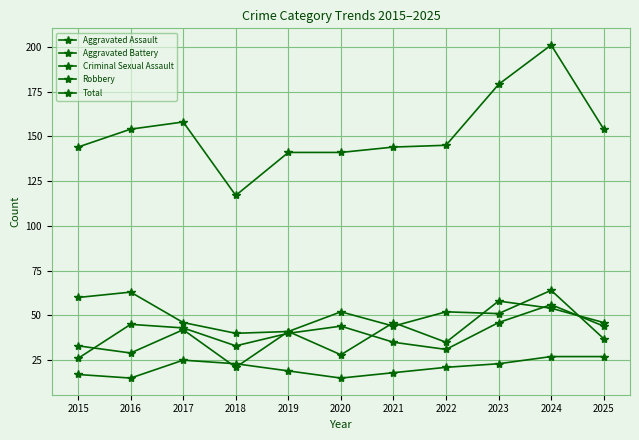

How many lines are shown in the chart?

5